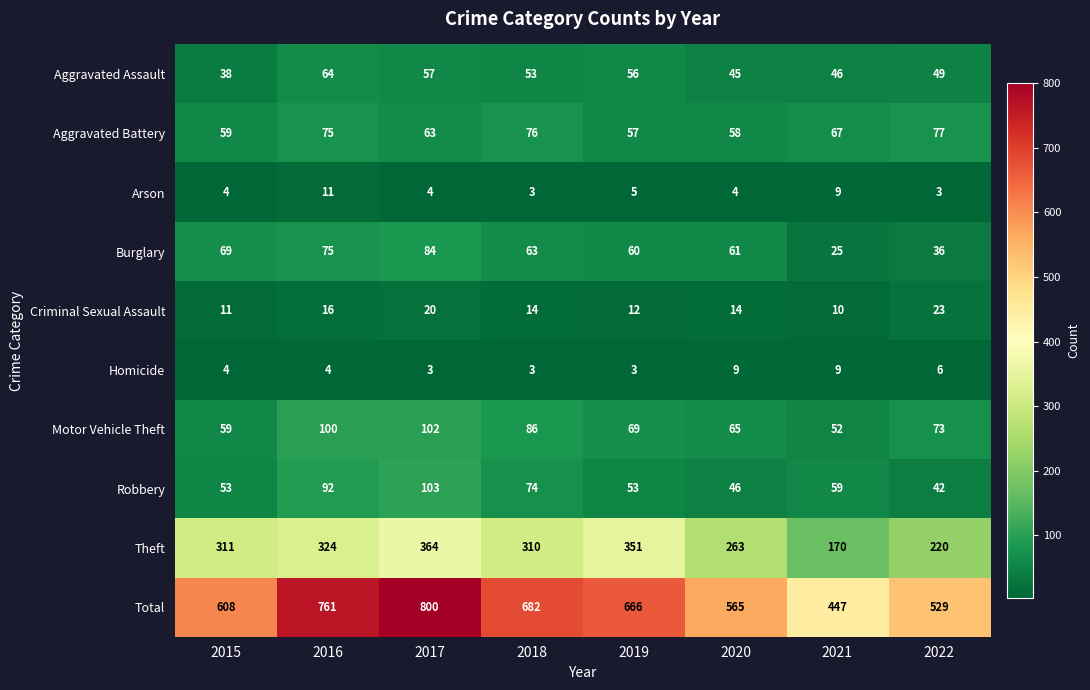

Is it true that Motor Vehicle Theft equals 40 at 2016?

False